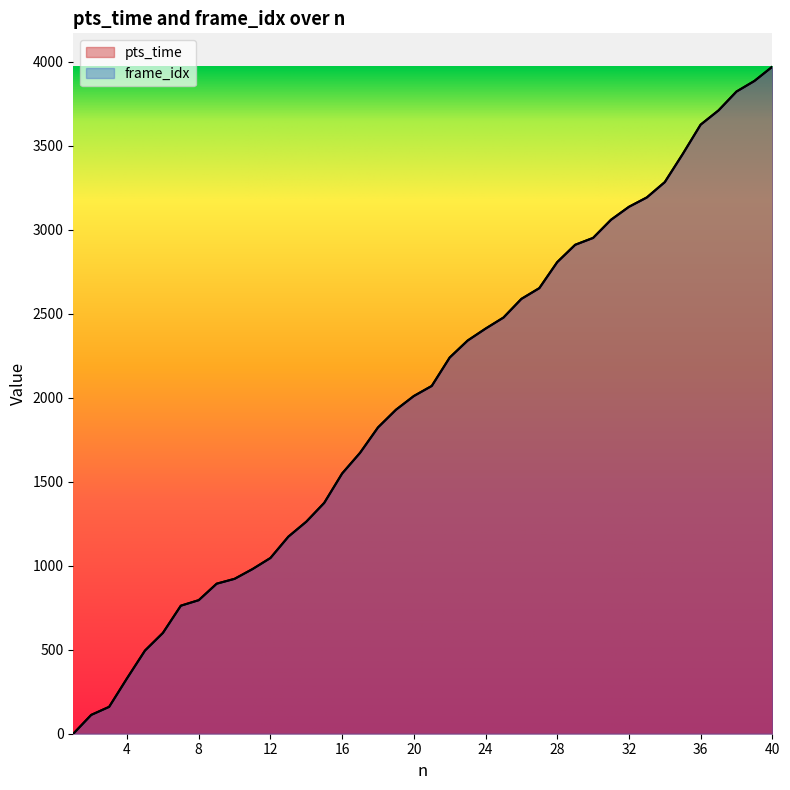

Reading left to right, what are all the values shown in this chart?

pts_time: 1=0.0	2=112.0	3=160.0	4=330.0	5=495.0	6=600.0	7=762.0	8=795.0	9=893.0	10=922.0	11=980.0	12=1046.0	13=1173.0	14=1262.0	15=1374.0	16=1549.0	17=1672.0	18=1823.0	19=1928.0	20=2010.0	21=2070.0	22=2239.0	23=2340.0	24=2411.0	25=2477.0	26=2588.0	27=2652.0	28=2807.0	29=2910.0	30=2951.0	31=3059.0	32=3136.0	33=3192.0	34=3283.0	35=3450.0	36=3625.0	37=3710.0	38=3822.0	39=3885.0	40=3970.0
frame_idx: 1=0.0	2=112.0	3=160.0	4=330.0	5=495.0	6=600.0	7=762.0	8=795.0	9=893.0	10=922.0	11=980.0	12=1046.0	13=1173.0	14=1262.0	15=1374.0	16=1549.0	17=1672.0	18=1823.0	19=1928.0	20=2010.0	21=2070.0	22=2239.0	23=2340.0	24=2411.0	25=2477.0	26=2588.0	27=2652.0	28=2807.0	29=2910.0	30=2951.0	31=3059.0	32=3136.0	33=3192.0	34=3283.0	35=3450.0	36=3625.0	37=3710.0	38=3822.0	39=3885.0	40=3970.0